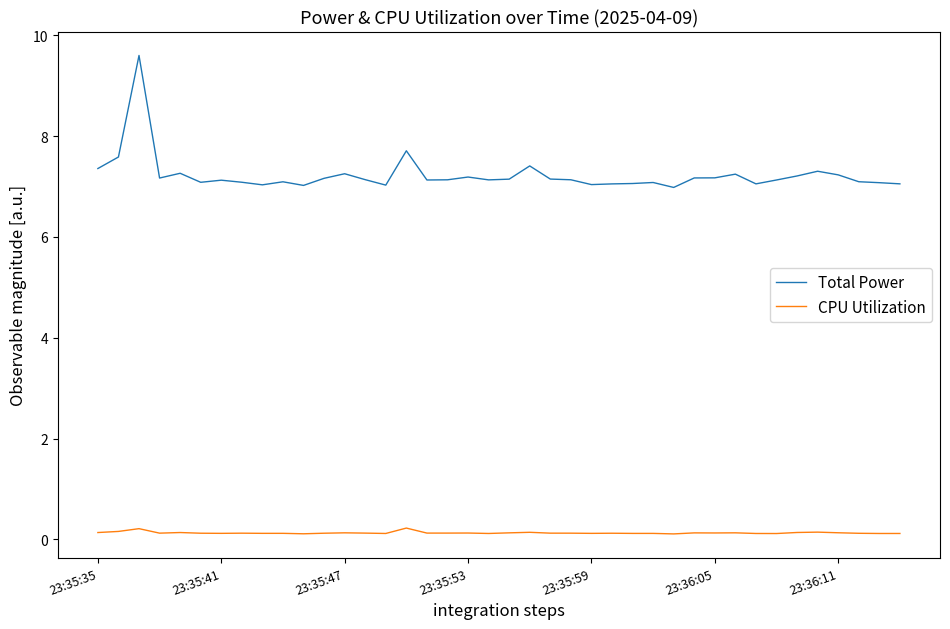

What is the maximum value shown in the chart?

9.6